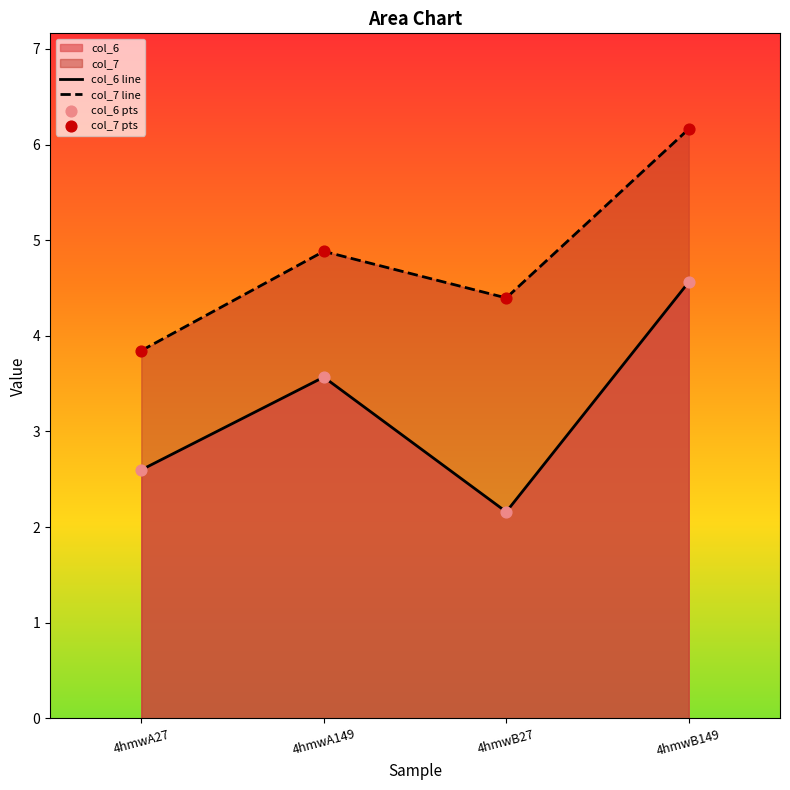

Which series reaches the maximum Y coordinate?

col_7 line